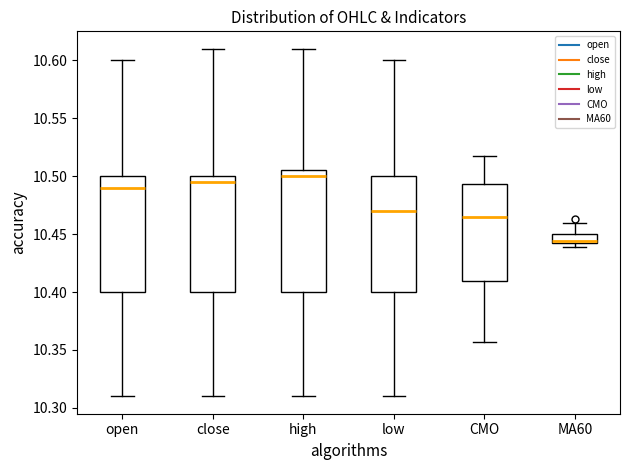

Reading left to right, transcribe this box plot: for each box, give where its median line is, the range the box spans, and where its two whiskers end, as read against the y-axis. The values are not printed on the chart, so give them approximately, as read against the axis.

open: median 10.490, box 10.400 to 10.500, whiskers 10.310 to 10.600
close: median 10.495, box 10.400 to 10.500, whiskers 10.310 to 10.610
high: median 10.500, box 10.400 to 10.505, whiskers 10.310 to 10.610
low: median 10.470, box 10.400 to 10.500, whiskers 10.310 to 10.600
CMO: median 10.465, box 10.410 to 10.495, whiskers 10.355 to 10.515
MA60: median 10.445, box 10.440 to 10.450, whiskers 10.440 (just below the box's lower edge) to 10.460